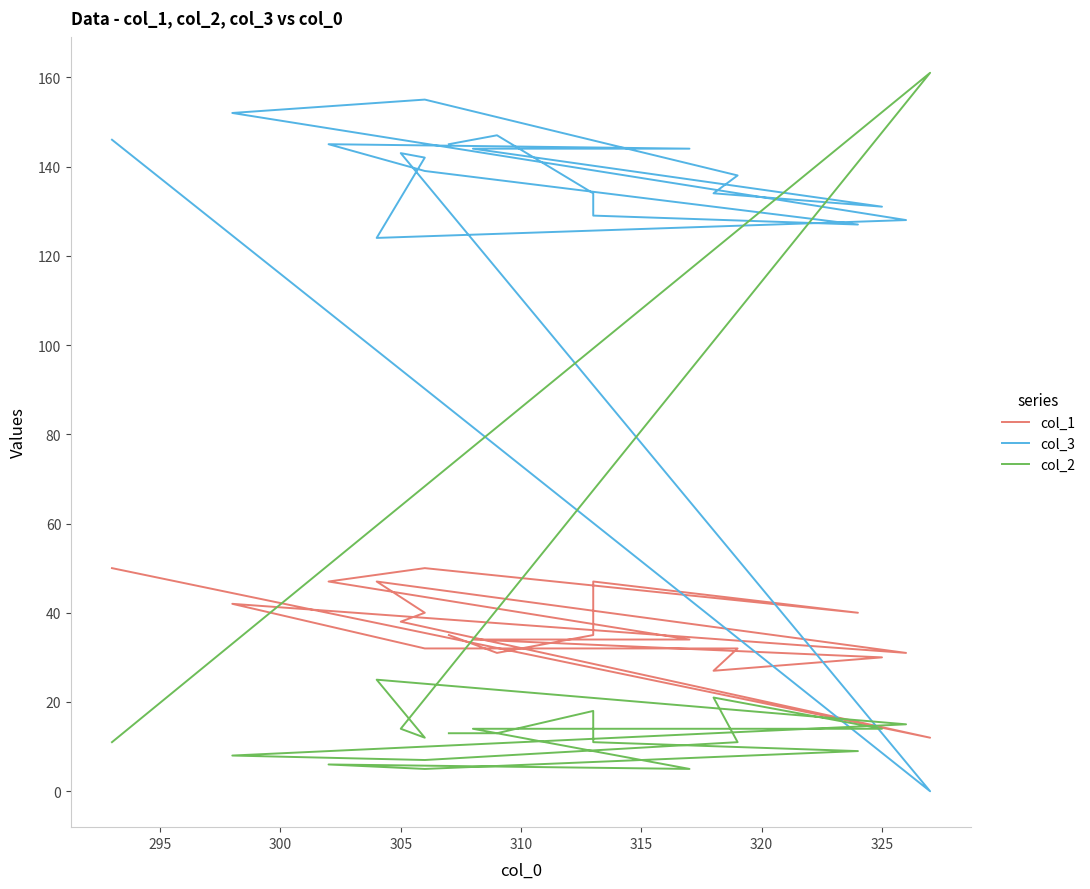

Is the value of col_1 at 315 greater than the value of col_3 at 330?

No